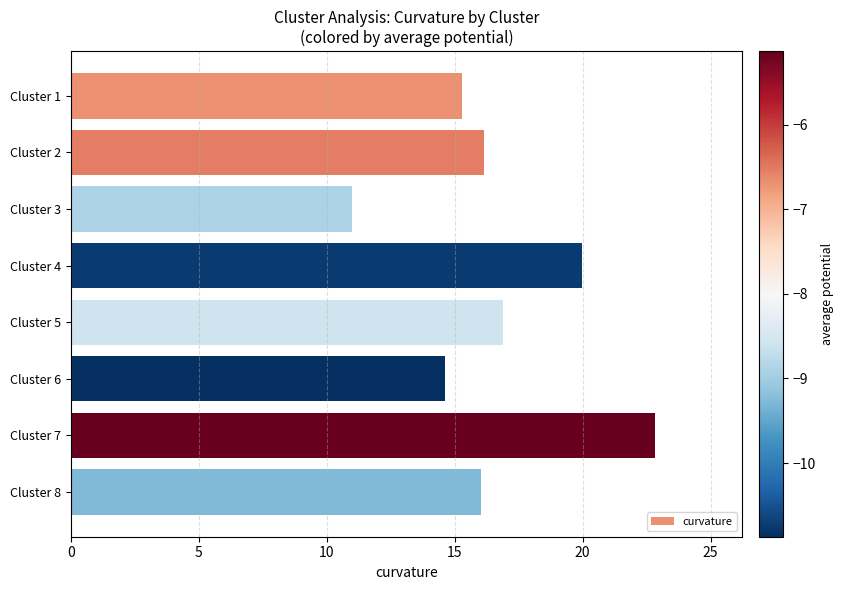

The value at Cluster 1 is 15.3. True or false?

True